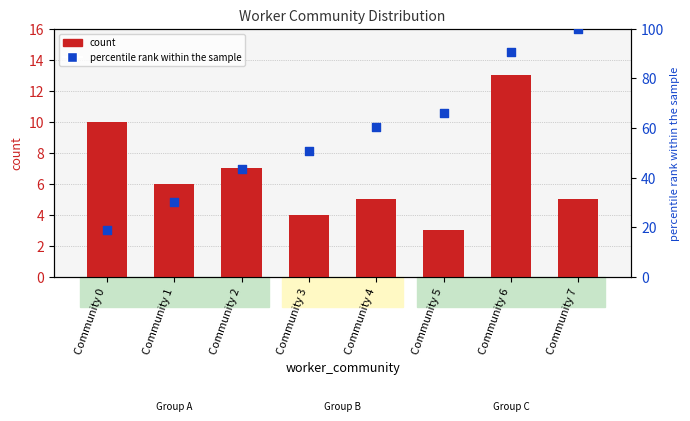

Which series has the largest total across all categories?

percentile rank within the sample